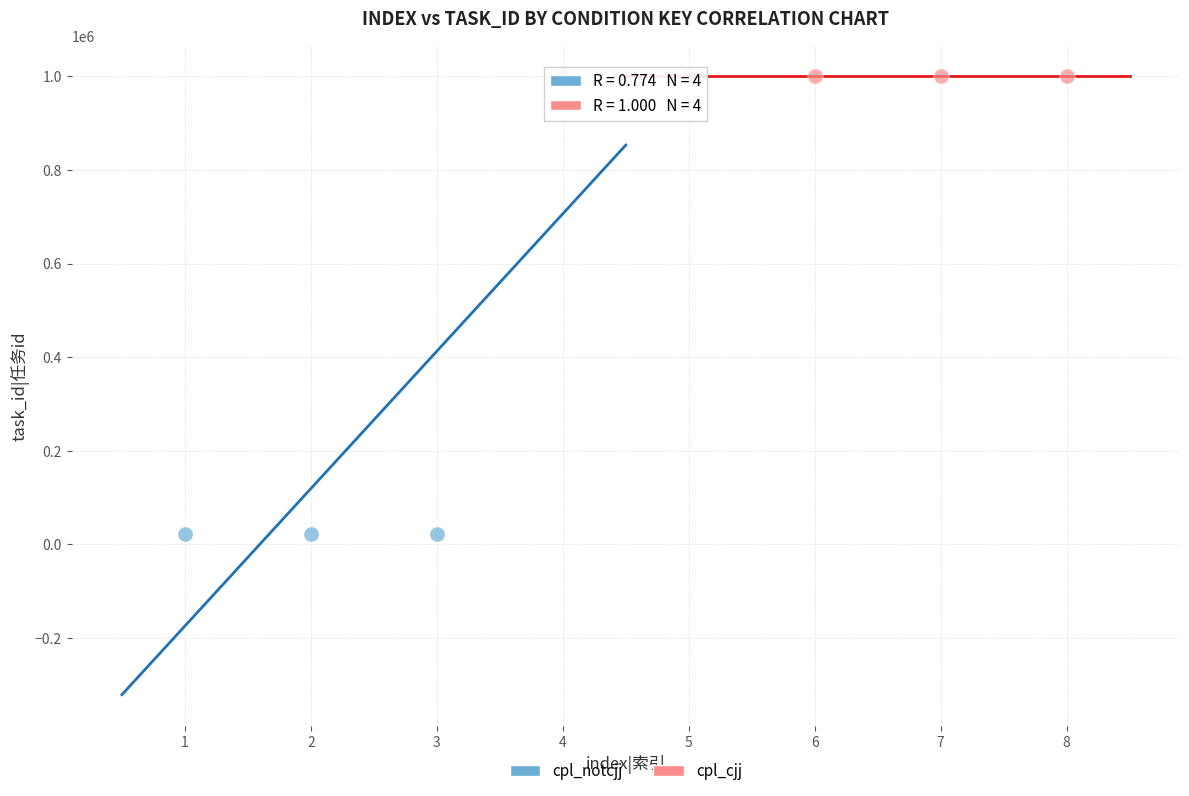

Which series has the widest spread of Y values?

cpl_notcjj